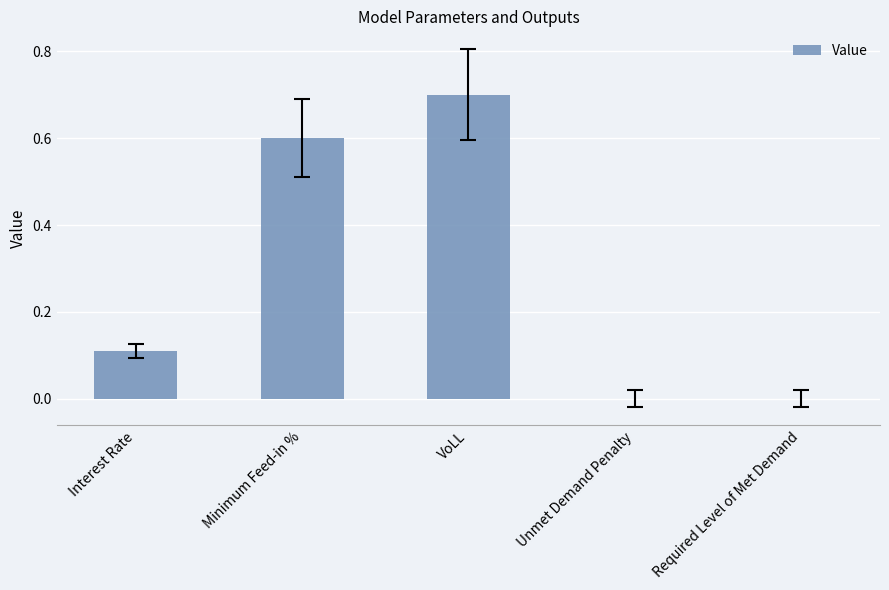

What is the sum of all values?

1.4